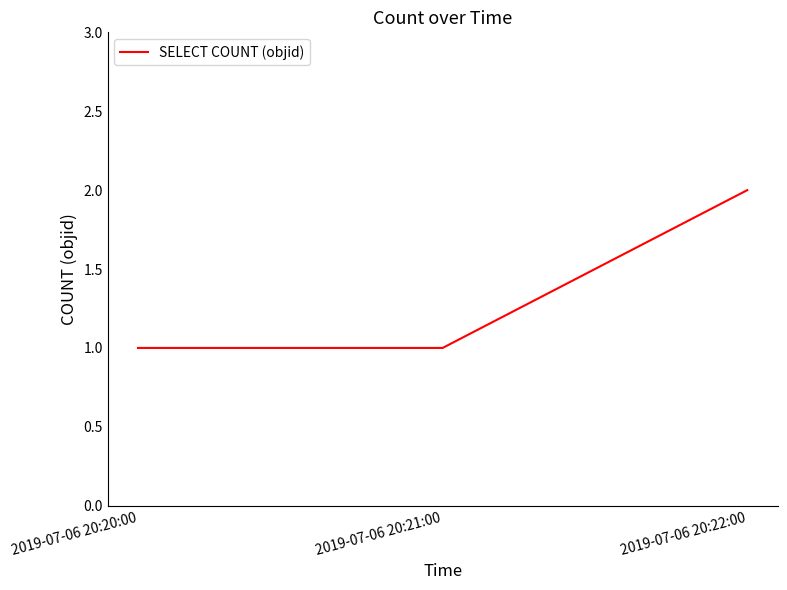

How many categories are shown in the chart?

3